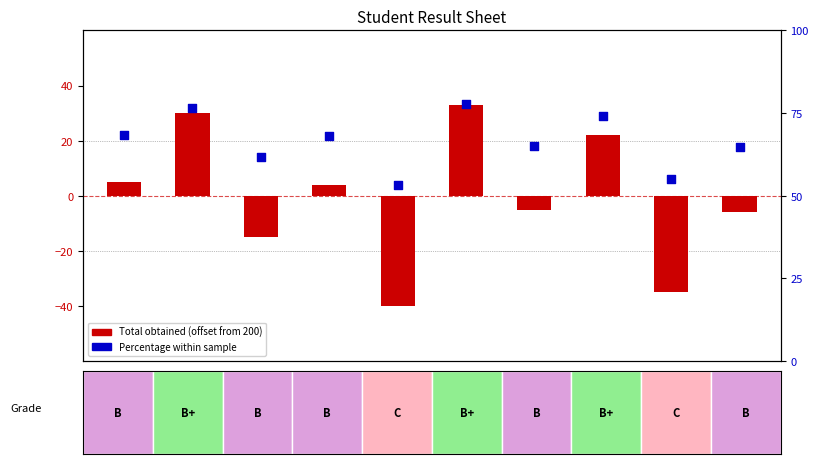

What is the total value across all series at Emma?

20.0